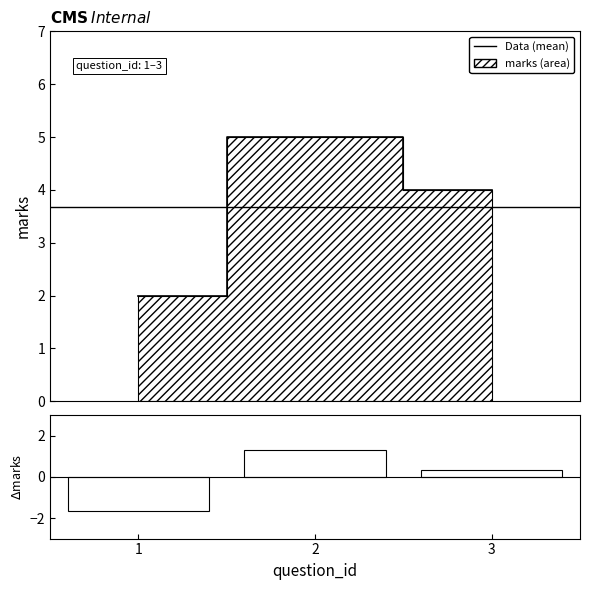

Which category has the lowest value across all series?

1